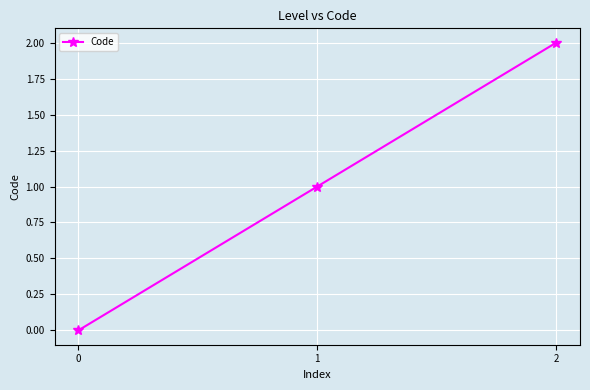

Which has a higher value, 0 or 1?

1